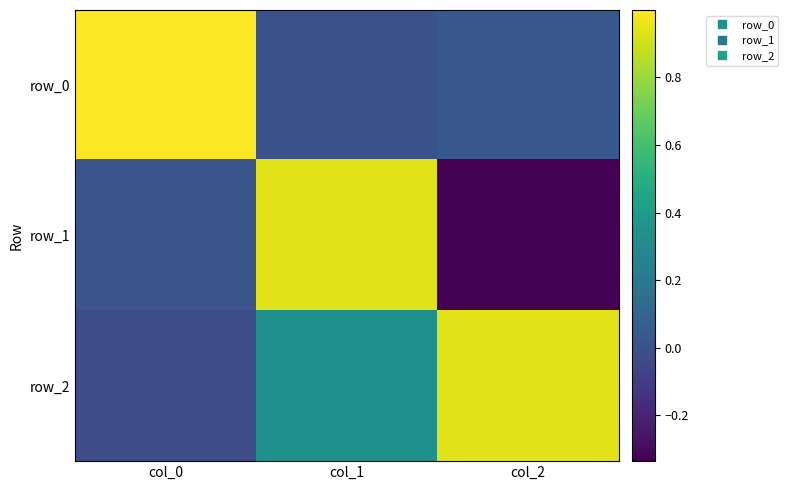

Which has a higher value, col_0 or col_2?

col_0